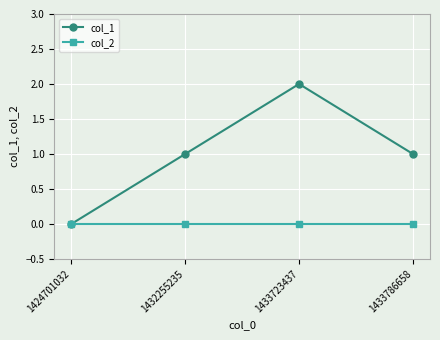

What is the maximum value shown in the chart?

2